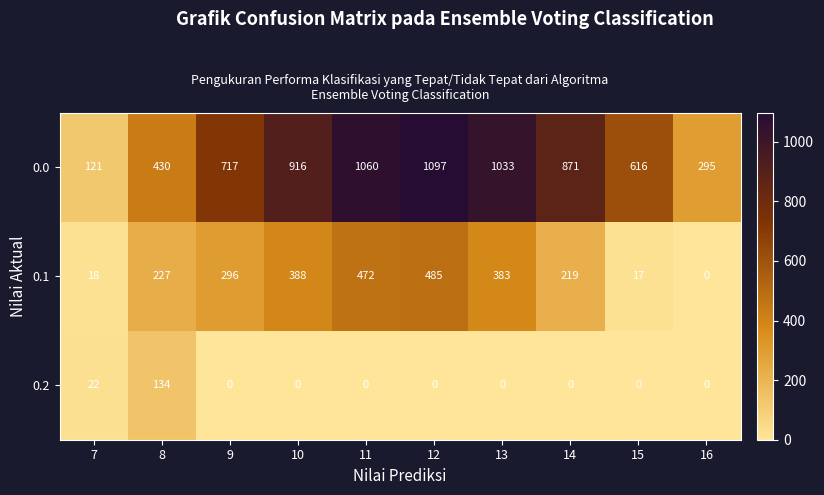

Rank the series by their maximum value, from highest to lowest.

0.0, 0.1, 0.2